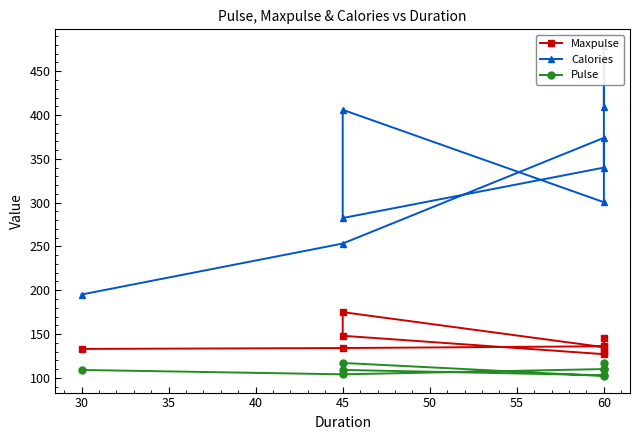

True or false: Pulse and Maxpulse cross at least once.

False